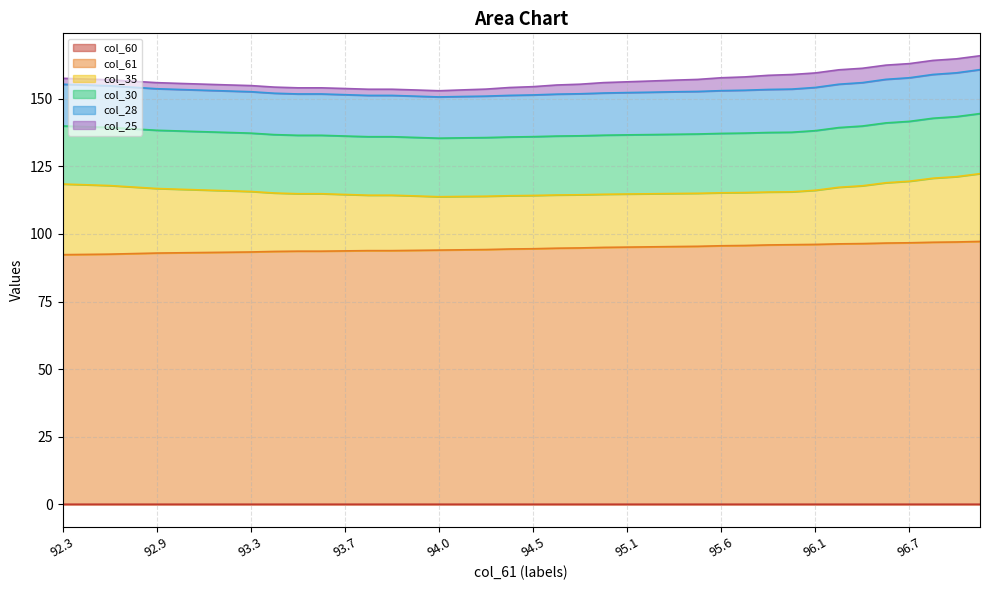

The col_61 series shows 42.8 at 93.7. True or false?

False